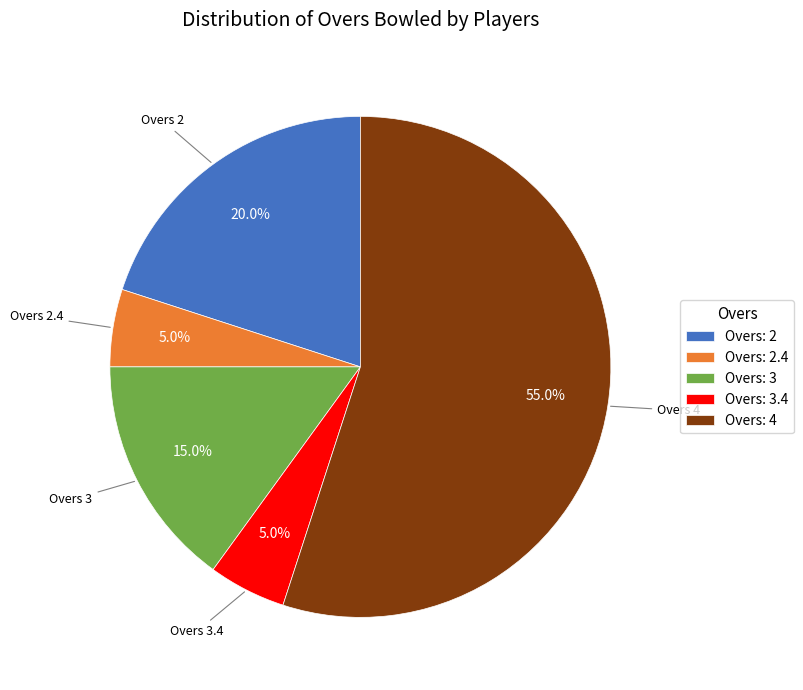

What percentage is NOT represented by Overs: 2.4?

95.0%